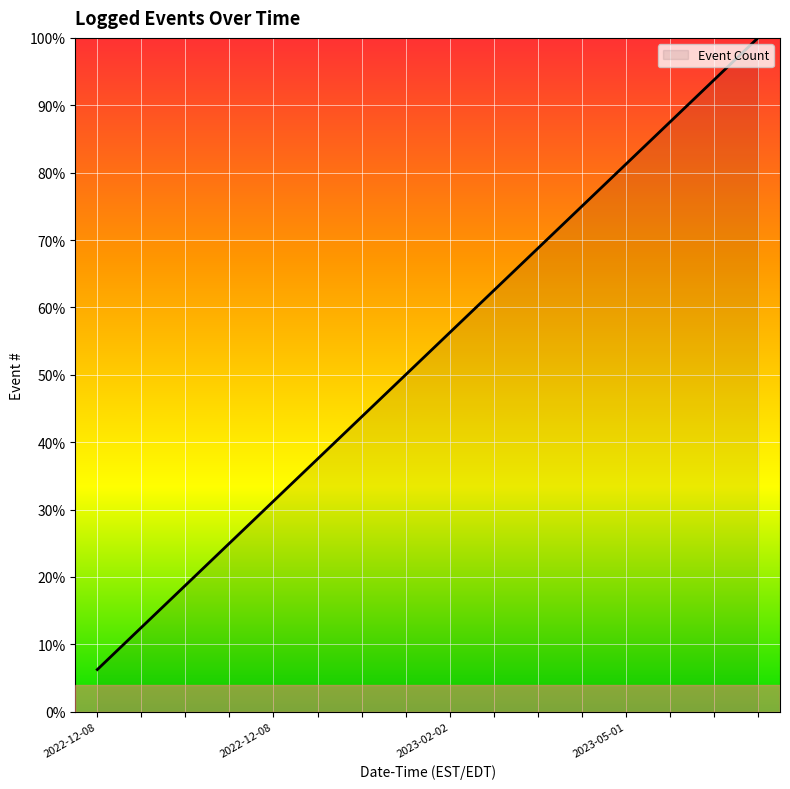

What is the difference between the maximum and second lowest values?

87.5